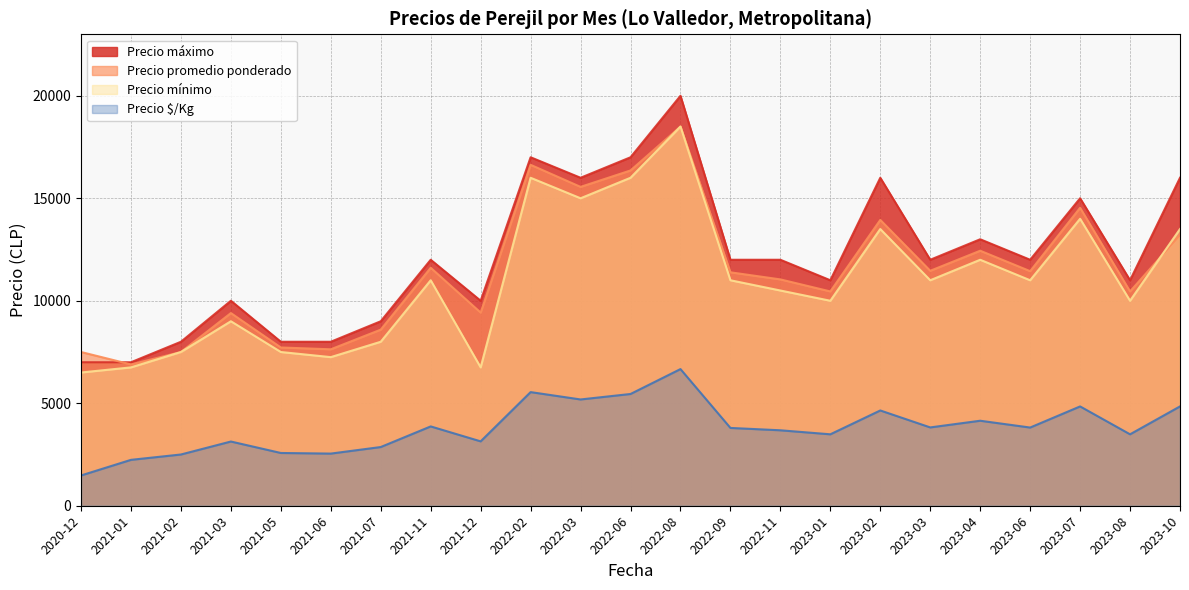

At which category is the sum across all series the highest?

2022-08